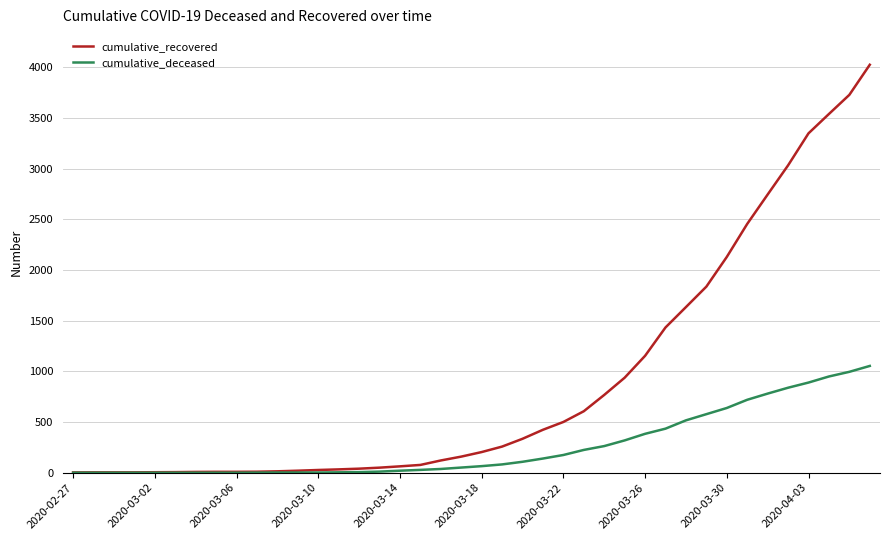

Which series has the largest range (max minus min)?

cumulative_recovered